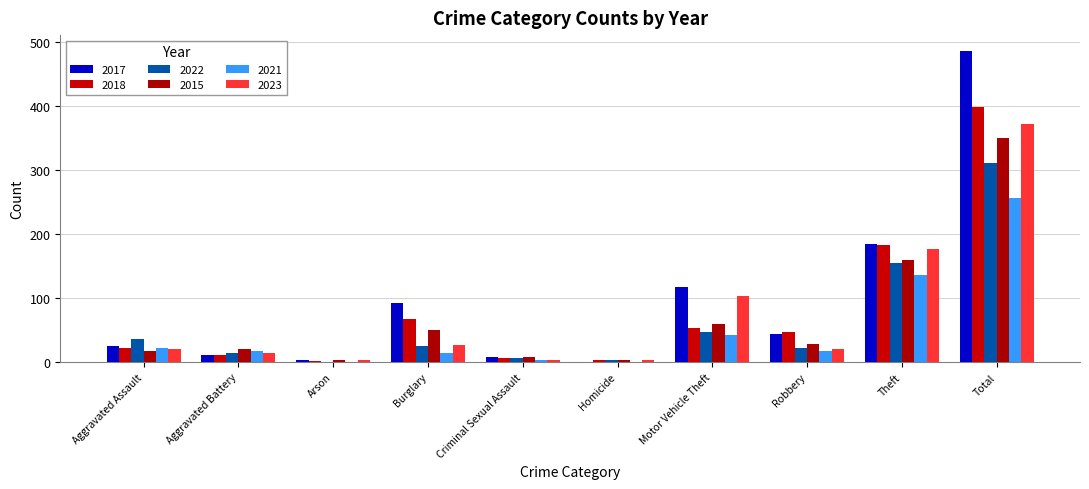

Are the bars grouped side by side (vs. stacked)?

Yes